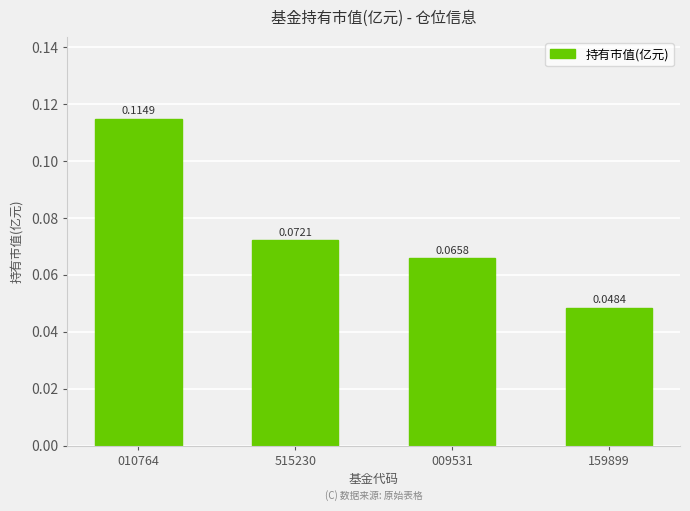

What is the sum of all values?

0.3